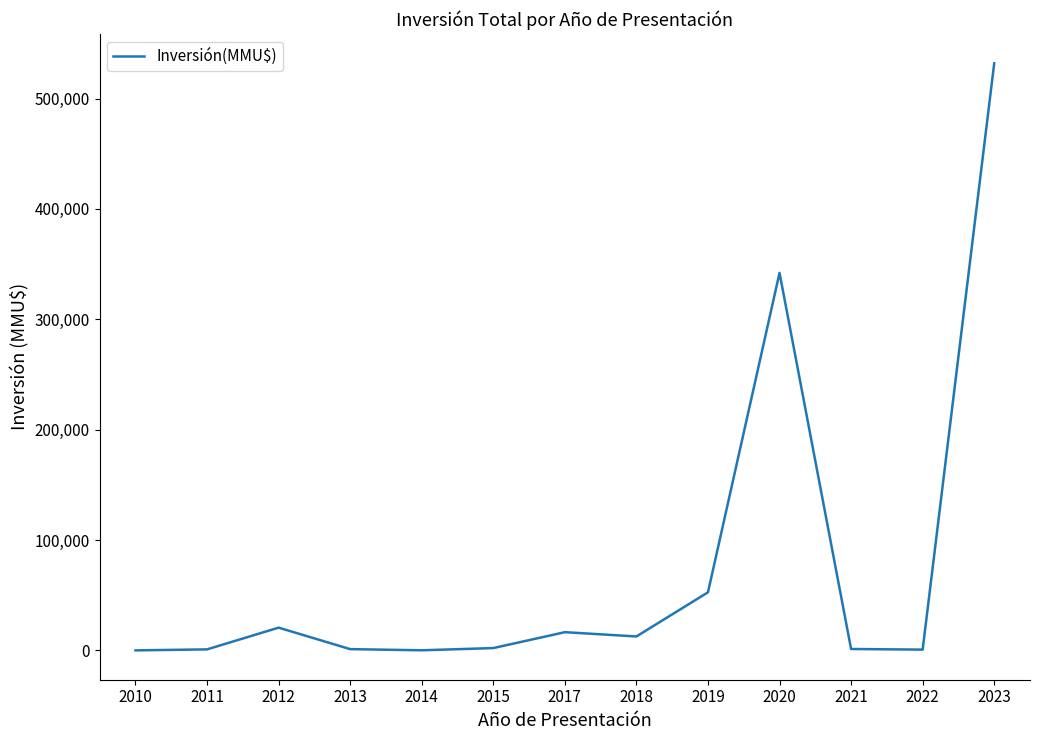

What is the average value?

75574